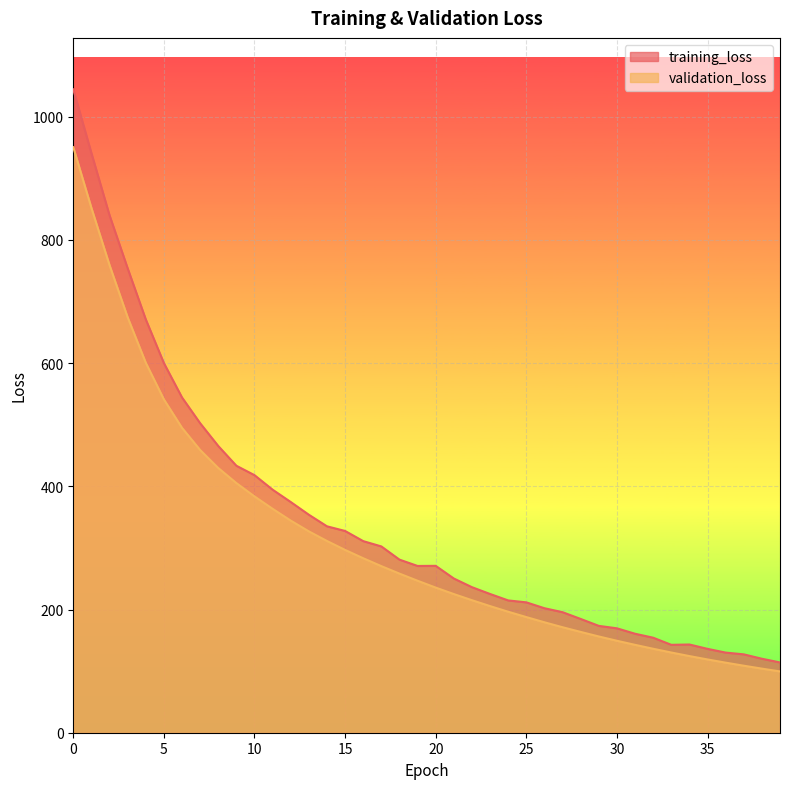

How many interior local valleys does the training_loss series have?

2